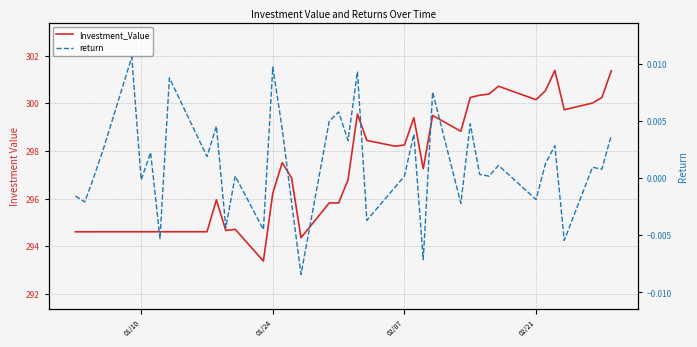

Rank the series by their average value, from highest to lowest.

Investment_Value, return